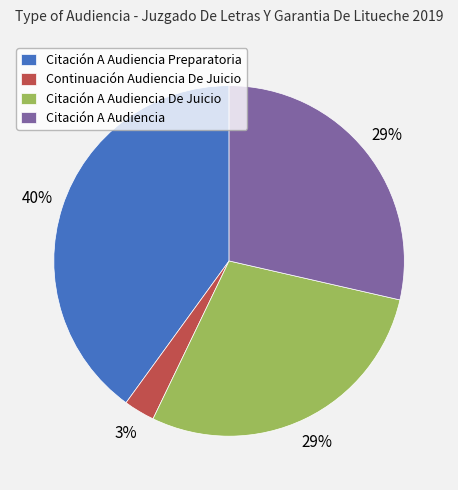

What is the ratio of the value at Citación A Audiencia to the value at Citación A Audiencia De Juicio?

1.0